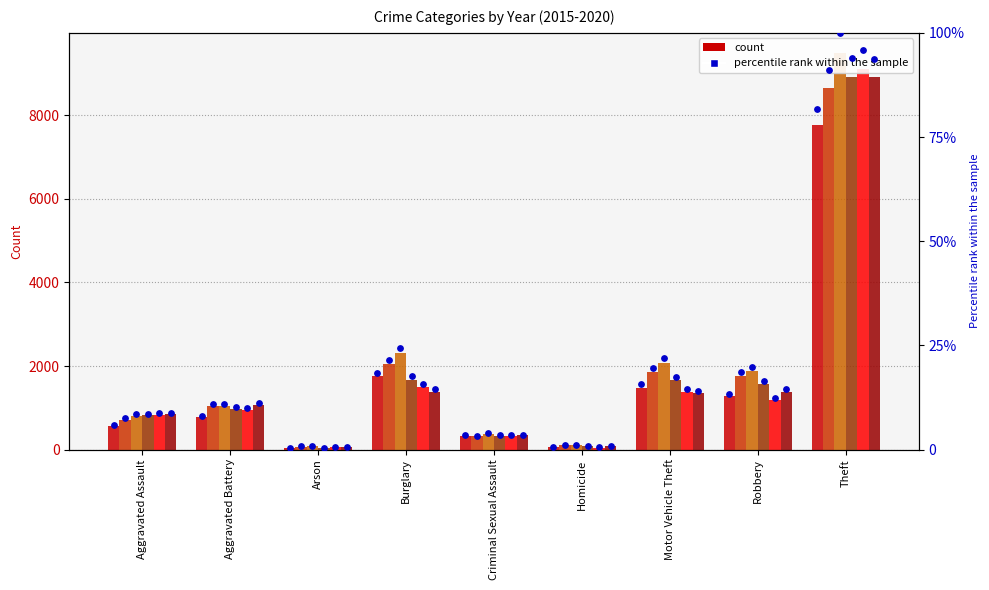

Between Burglary and Robbery, which is larger?

Burglary